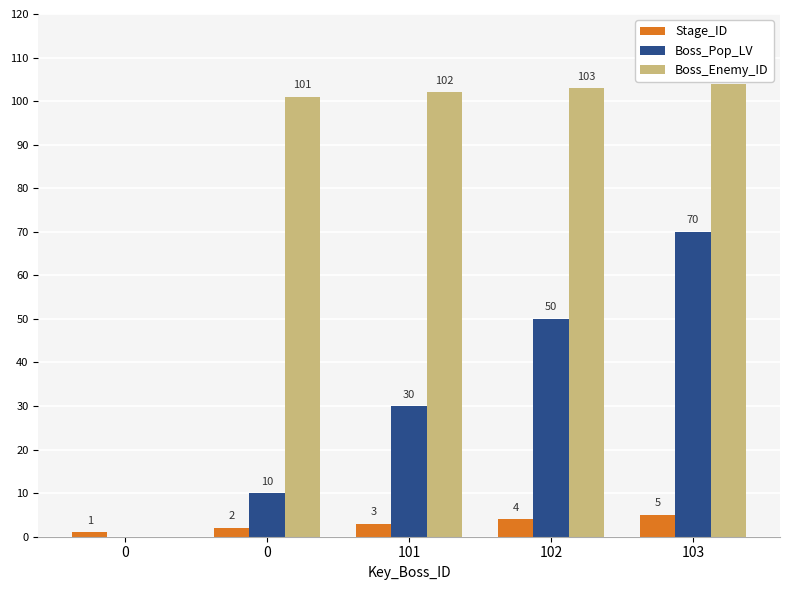

Count the Boss_Pop_LV values in the range 10 to 50.

3